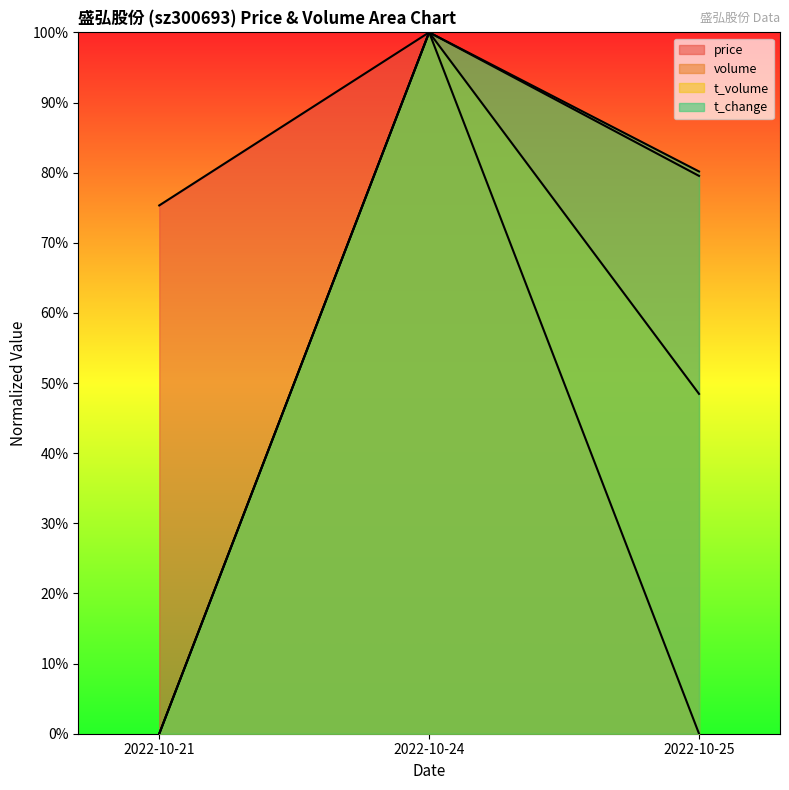

What is the value of the t_change point at the 2nd from the left?

100.0